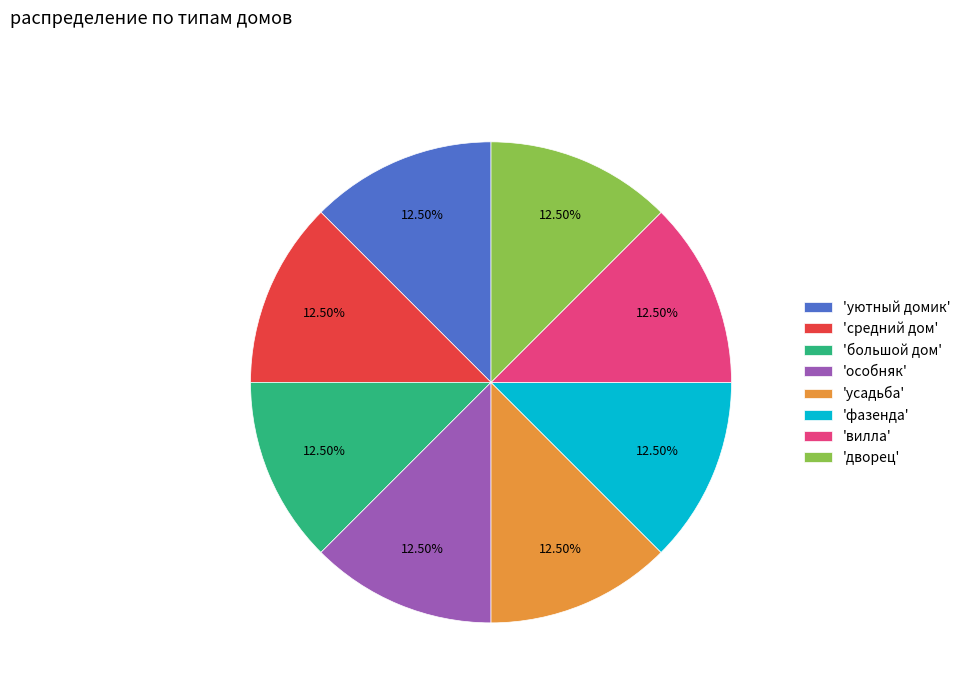

Is 'усадьба' the majority of the pie?

No